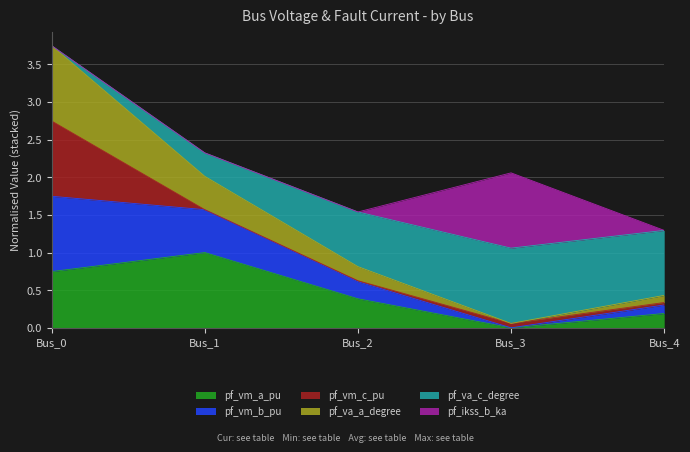

Is it true that pf_vm_a_pu equals 1.2 at Bus_0?

False